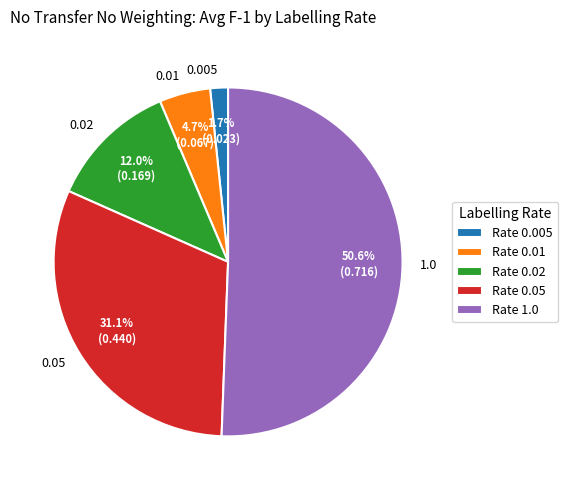

How many slices are in this pie chart?

5